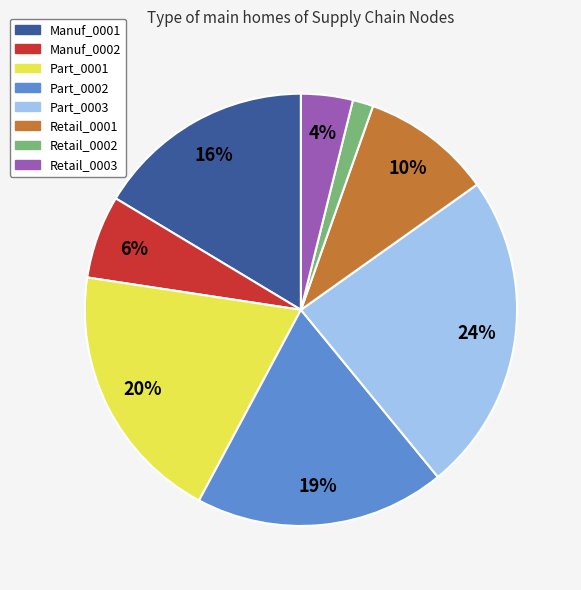

Does Part_0002 account for over 50% of the chart?

No